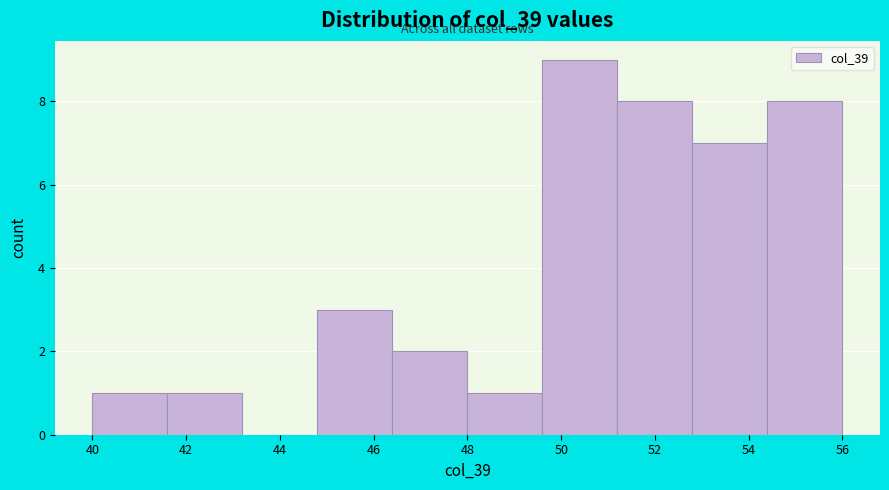

Reading left to right, transcribe this chart: for each bar, give the range it covers on the x-axis and its height. The values are not printed on the chart, so give them approximately, as read against the axis.

40.0 to 41.6: 1
41.6 to 43.2: 1
43.2 to 44.8: 0
44.8 to 46.4: 3
46.4 to 48.0: 2
48.0 to 49.6: 1
49.6 to 51.2: 9
51.2 to 52.8: 8
52.8 to 54.4: 7
54.4 to 56.0: 8